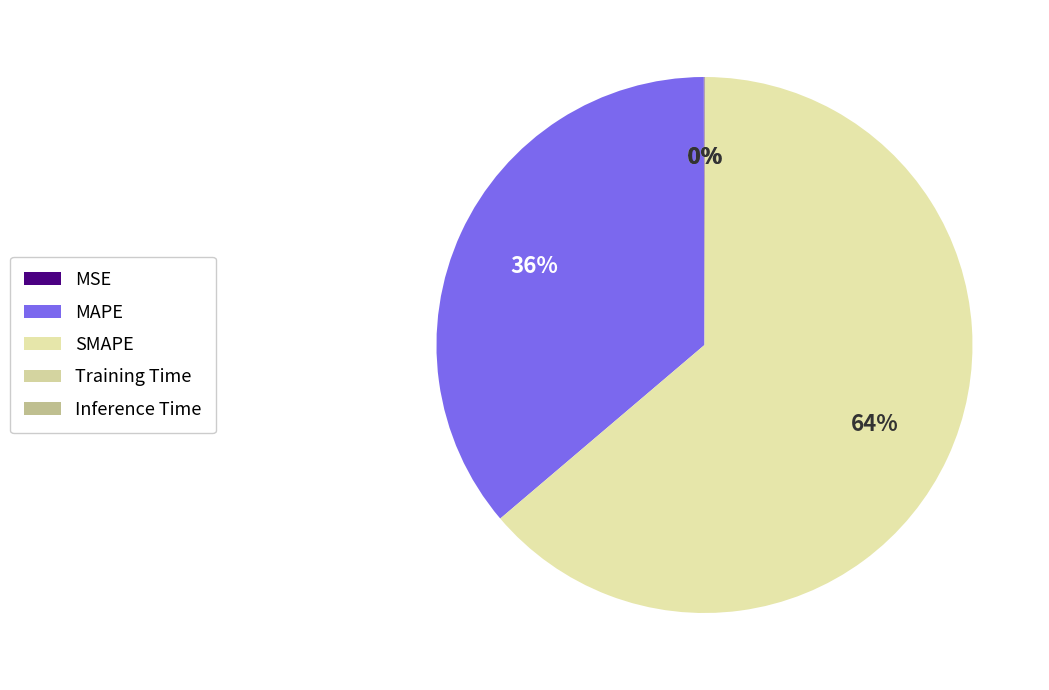

To the nearest percent, what is the difference between the largest and smallest slice percentages?

64%